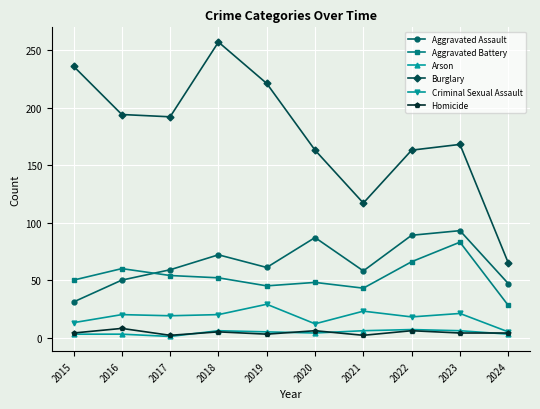

At which category is the sum across all series the highest?

2018